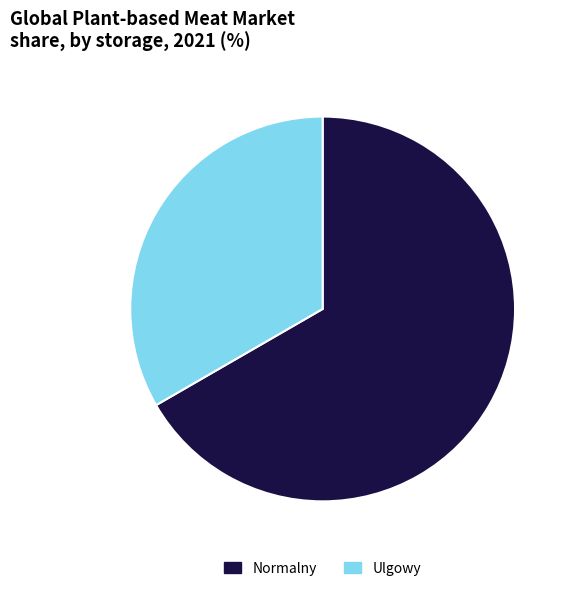

What is the largest slice in the pie chart?

Normalny